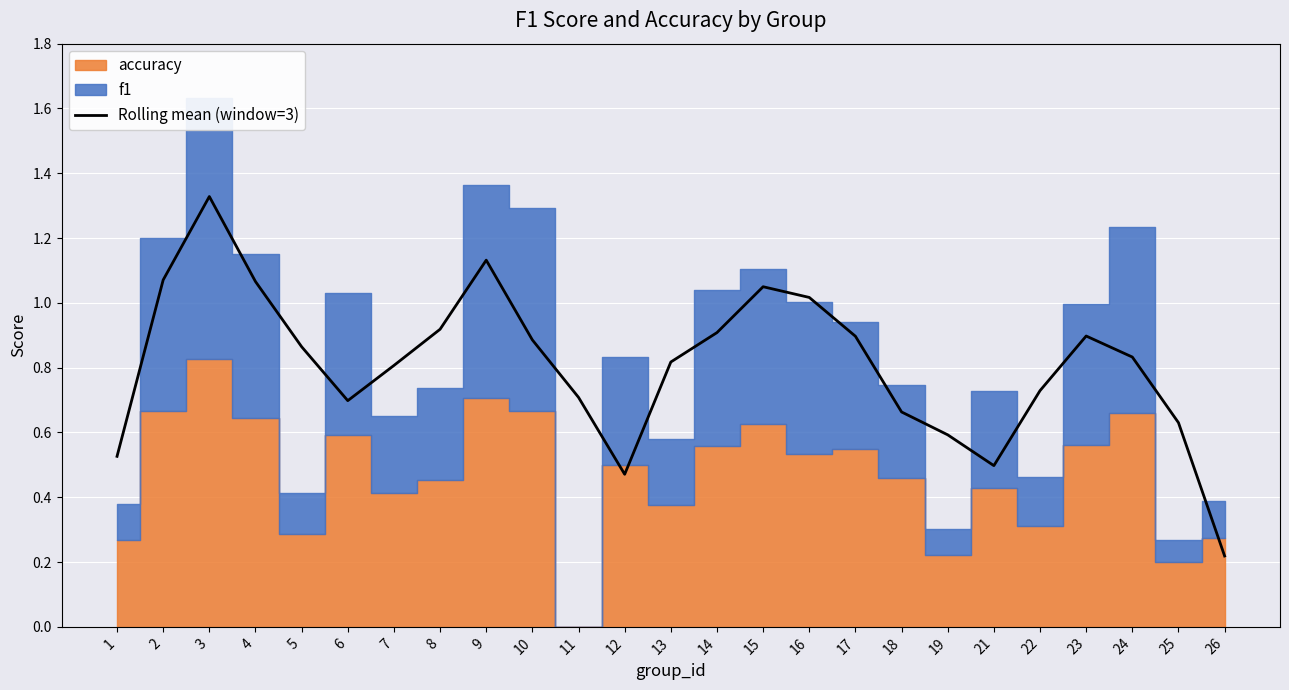

What is the sum of all values?

20.2